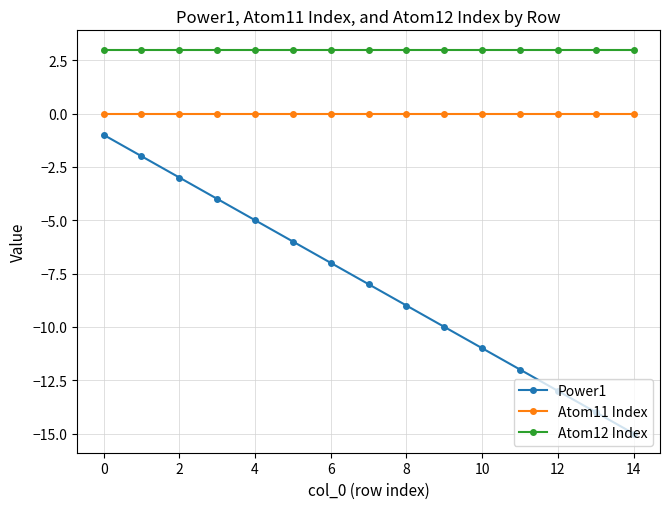

Which series has the largest range (max minus min)?

Power1